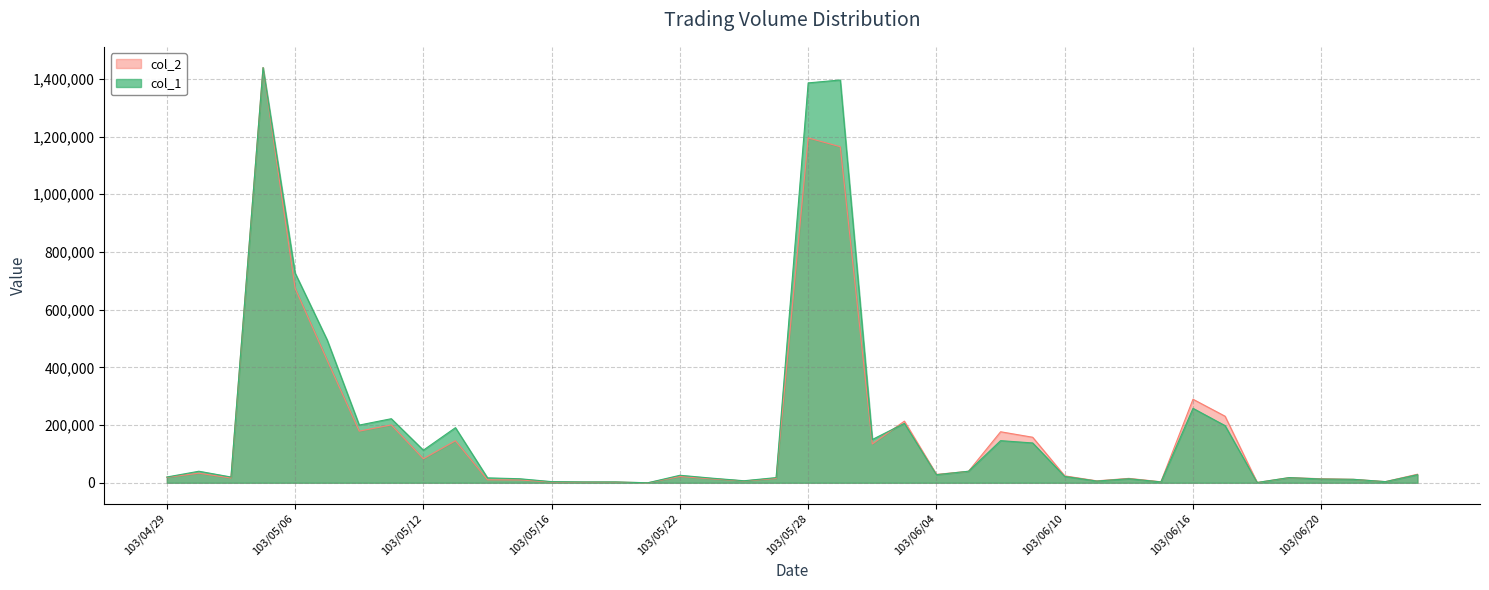

What is the sum of the col_1 values at 103/06/16 and 103/06/03?

464000.0